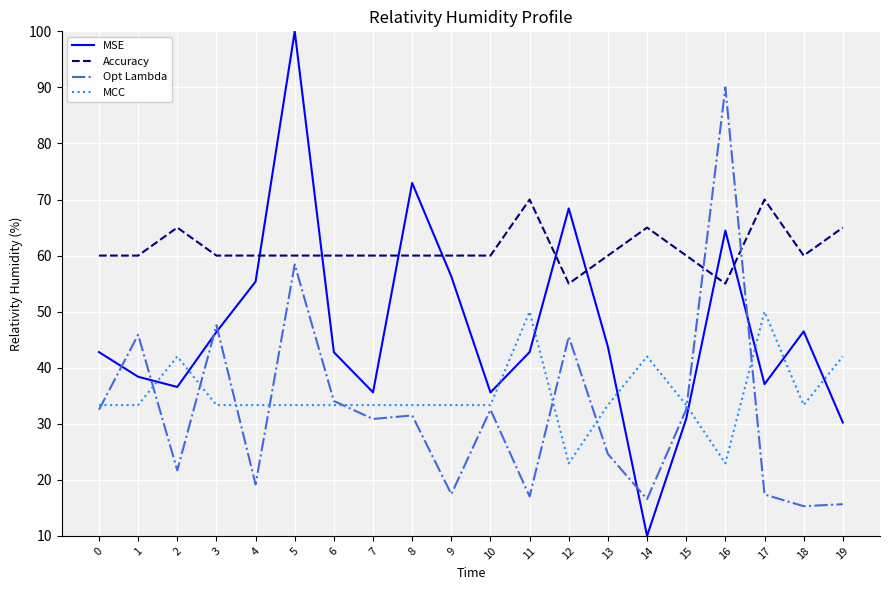

Which label corresponds to the largest value in the chart?

5